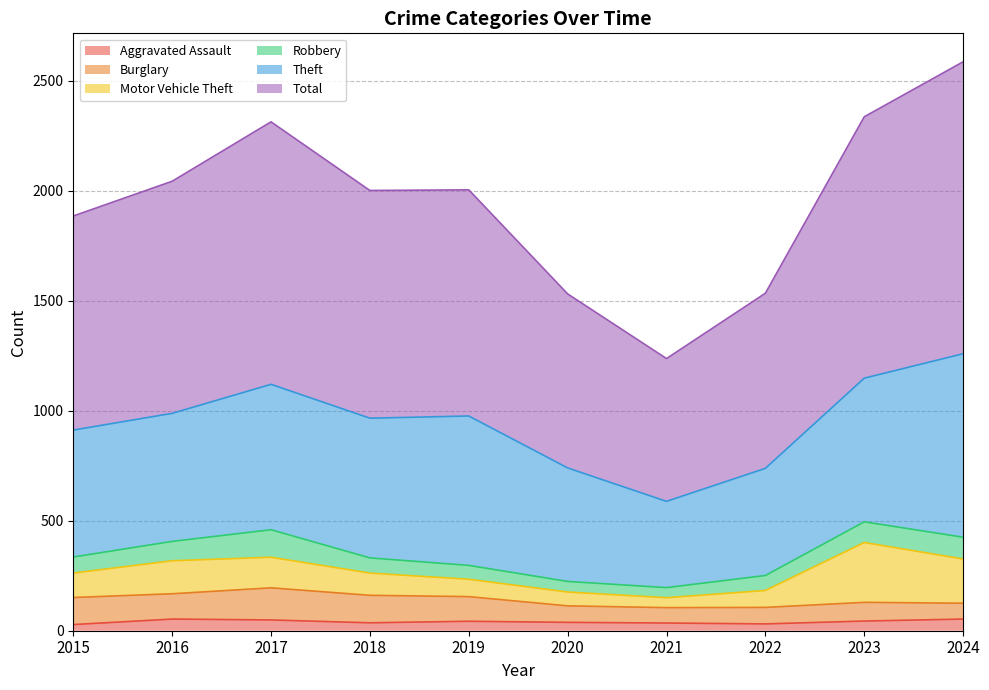

What is the average value of the Burglary series?

100